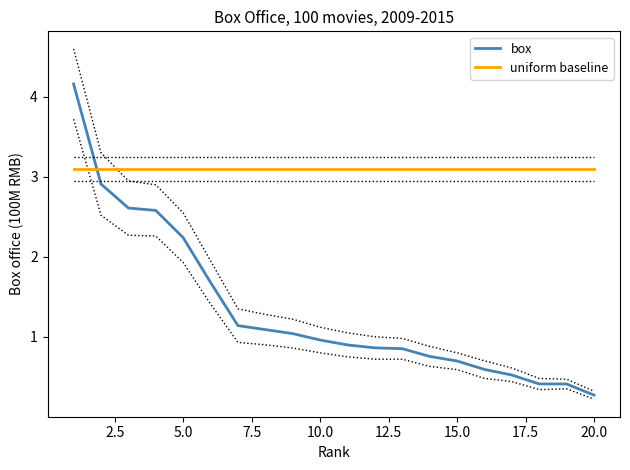

What is the difference between the maximum and minimum values in the box series?

3.9